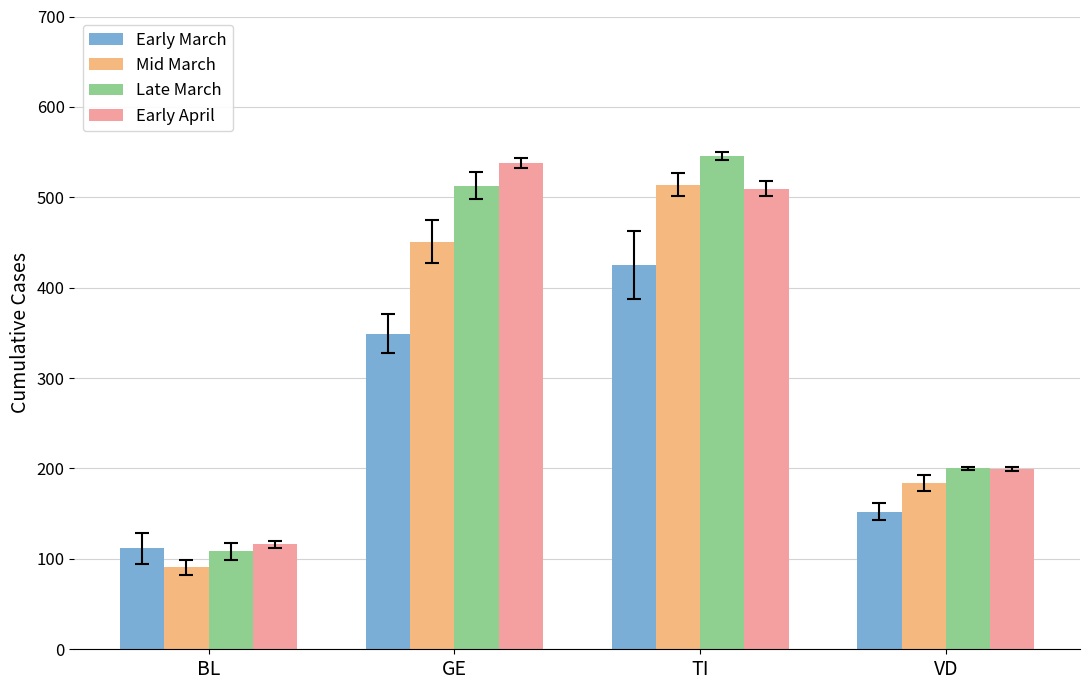

What is the spread (max minus min) of values at BL?

25.3